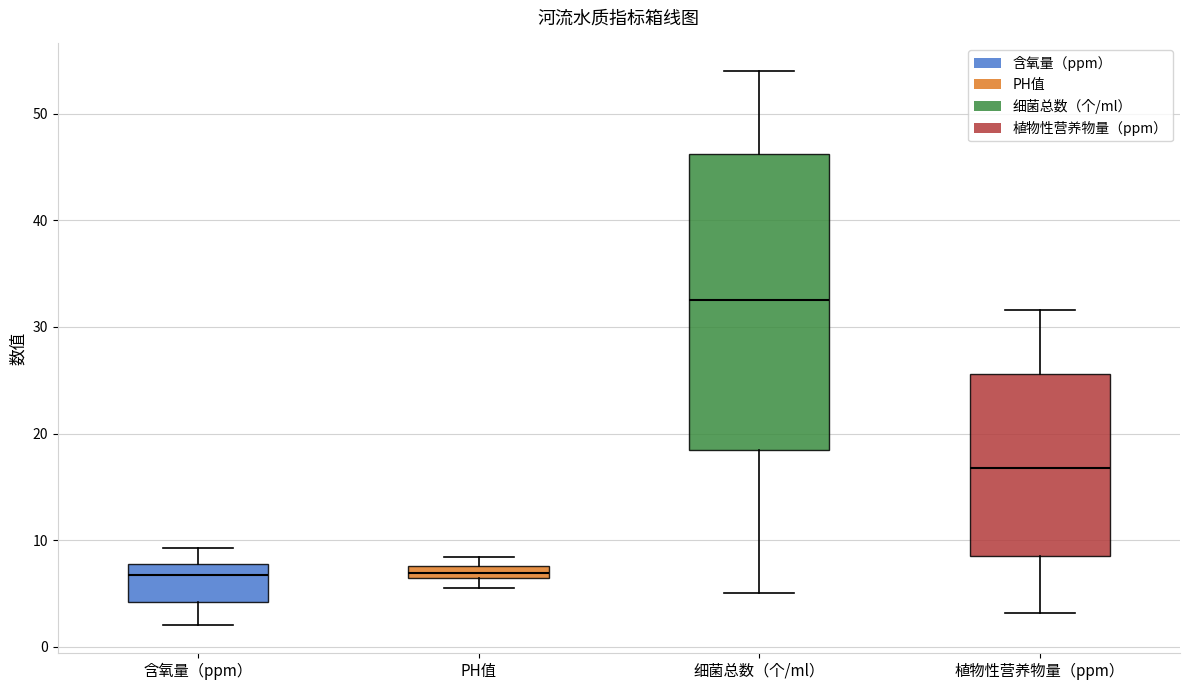

Comparing the boxes themselves (not the whiskers), which one is the tallest?

细菌总数（个/ml）